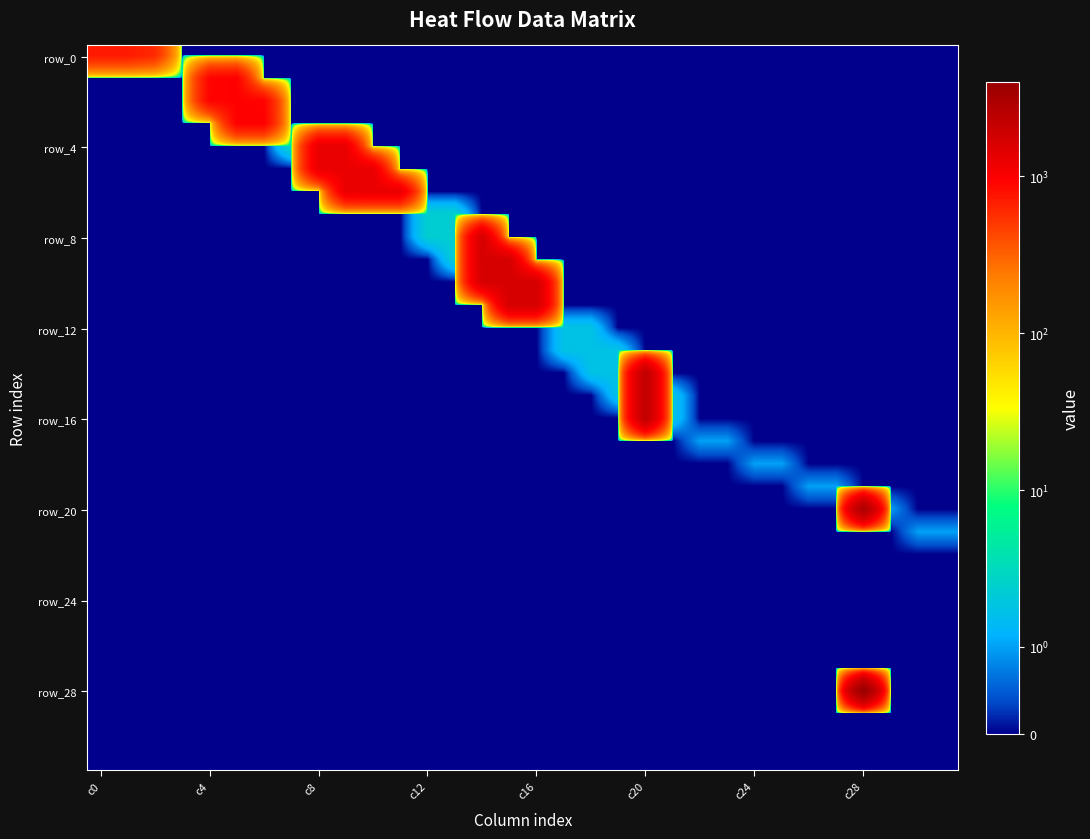

How many series are shown in this chart?

32